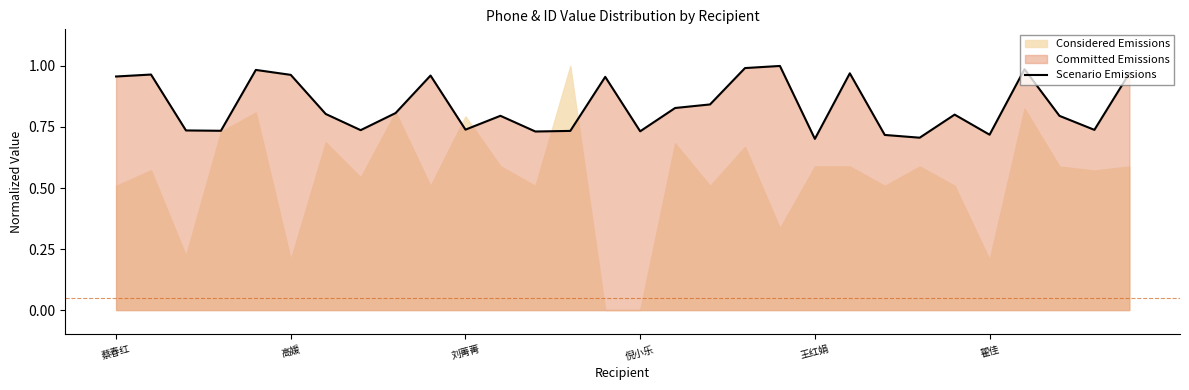

What is the maximum value shown in the chart?

1.0